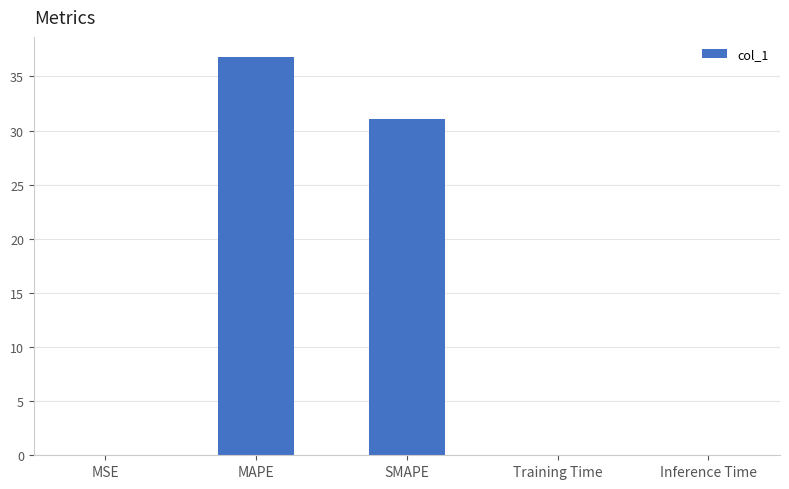

Which label corresponds to the largest value in the chart?

MAPE